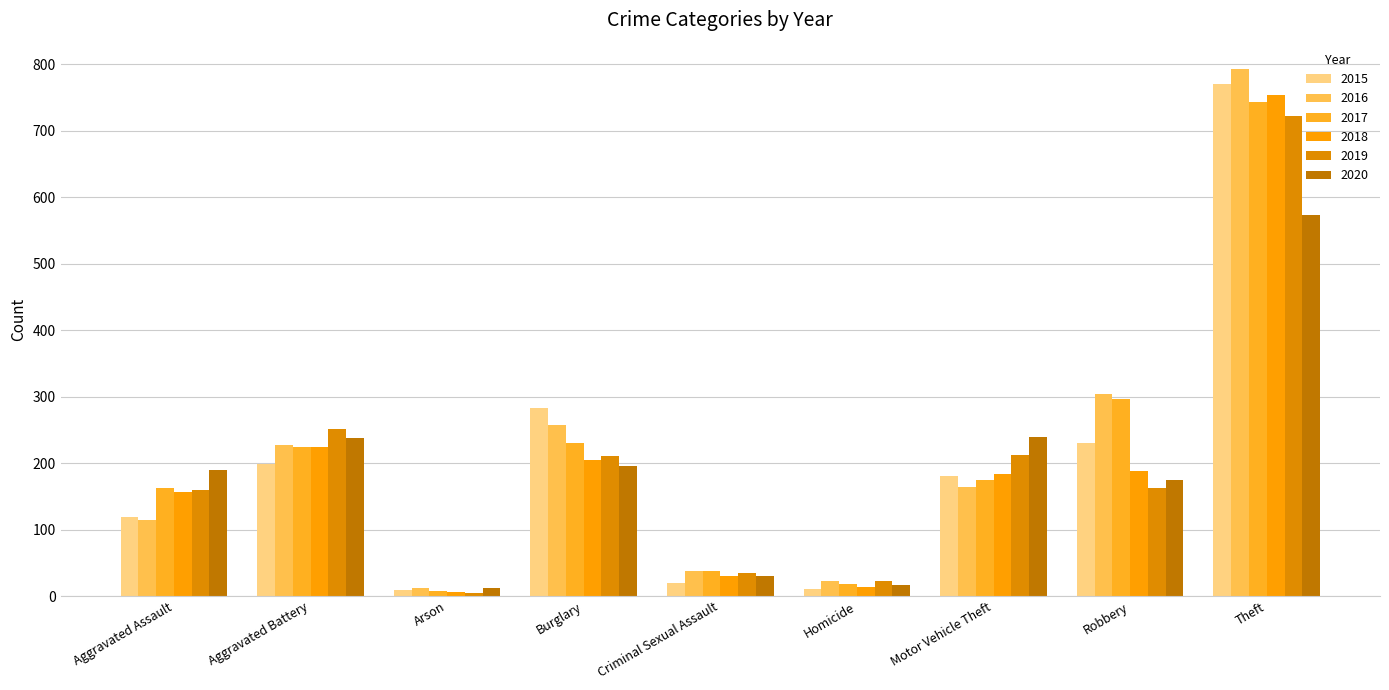

What is the label of the 2nd bar from the right?

Robbery